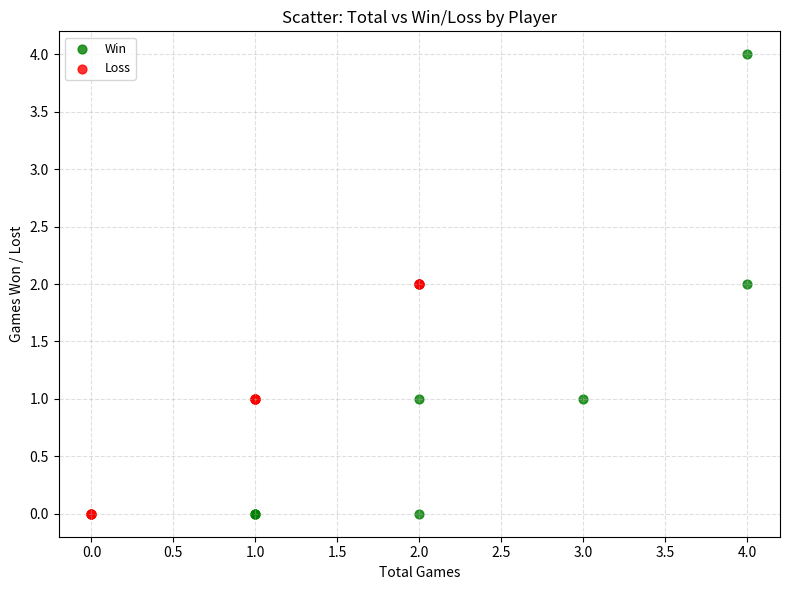

Which series has the largest Y range (max minus min)?

Win